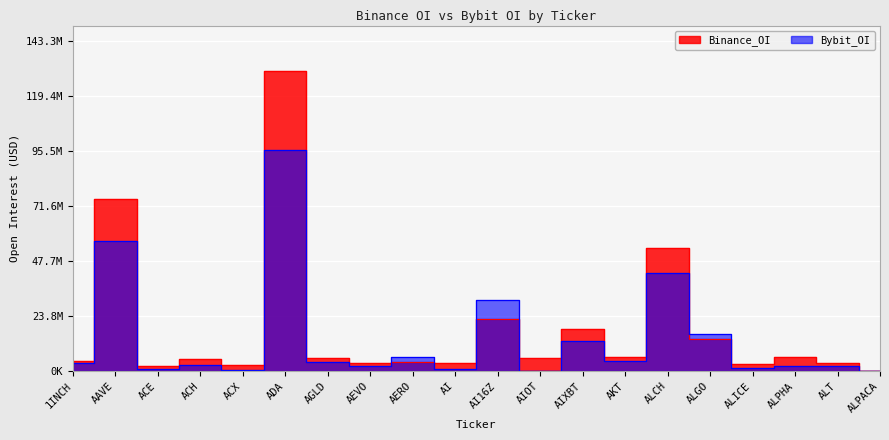

How many data points in Binance_OI are above 5716074?

9